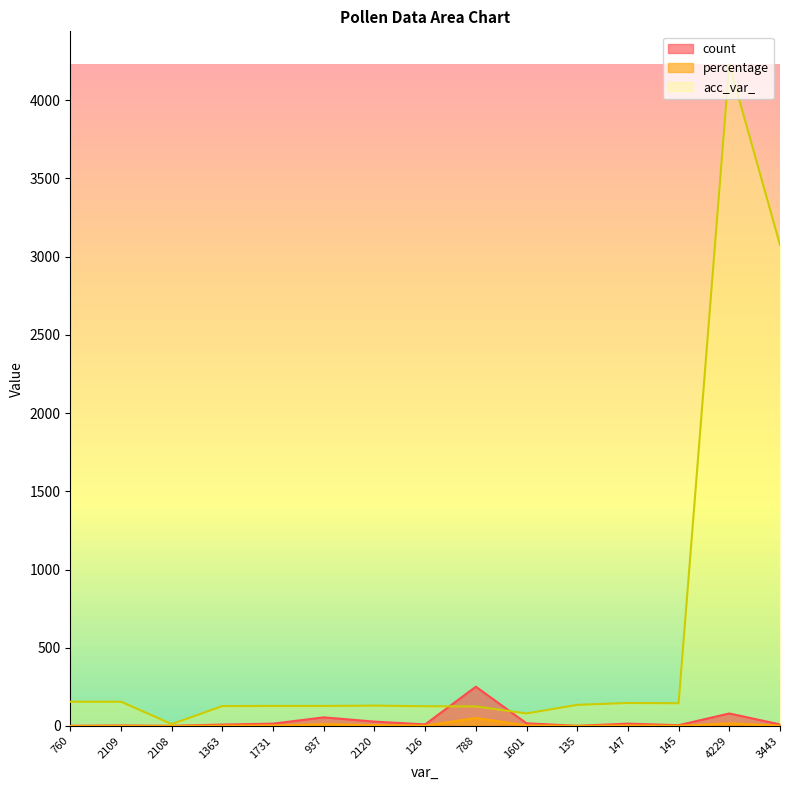

Reading left to right, what are all the values shown in this chart?

count: 760=0.2	2109=0.6	2108=0.2	1363=1.8	1731=3.1	937=11.2	2120=5.7	126=2.0	788=51.1	1601=3.5	135=0.2	147=3.1	145=1.0	4229=16.3	3443=2.0
percentage: 760=1.0	2109=3.0	2108=1.0	1363=9.0	1731=15.0	937=55.0	2120=28.0	126=10.0	788=251.0	1601=17.0	135=1.0	147=15.0	145=5.0	4229=80.0	3443=10.0
acc_var_: 760=155.0	2109=155.0	2108=12.0	1363=127.0	1731=128.0	937=128.0	2120=130.0	126=126.0	788=125.0	1601=80.0	135=135.0	147=147.0	145=145.0	4229=4228.0	3443=3075.0